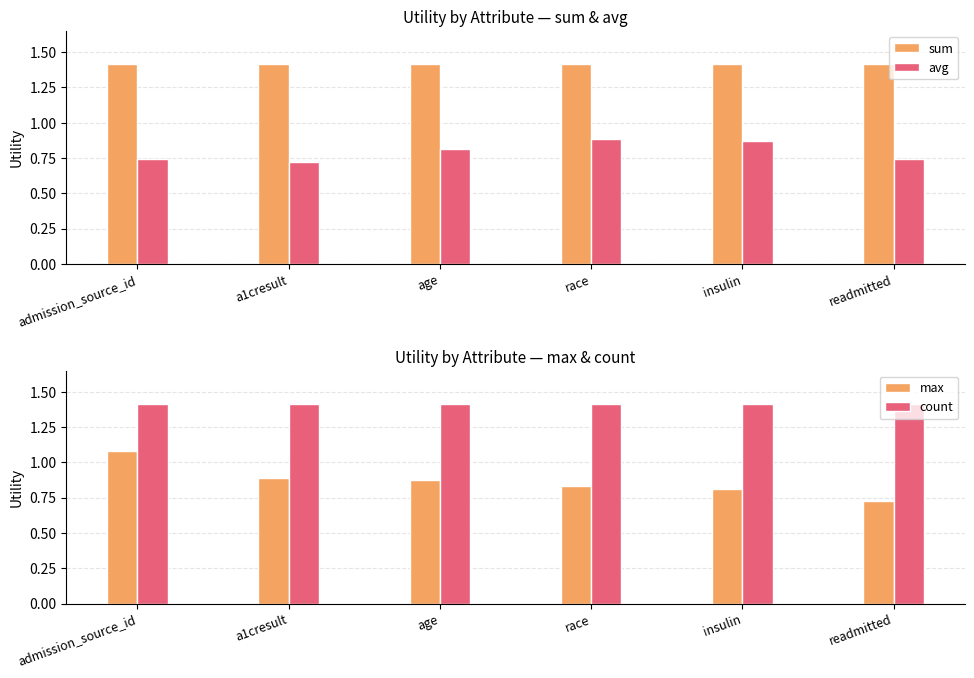

Does the chart contain any negative values?

No